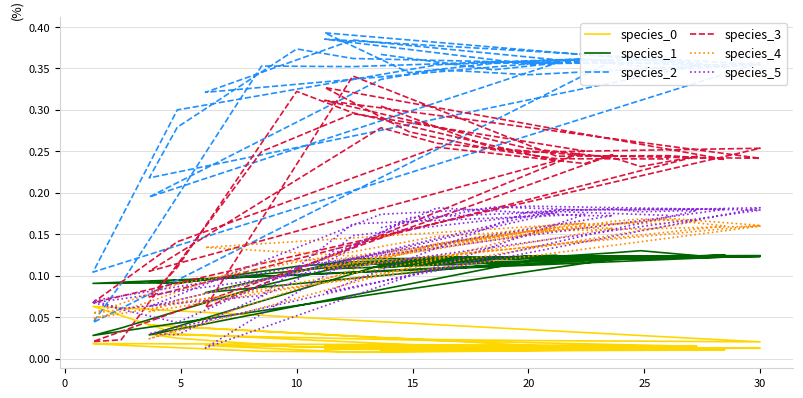

At how many categories does at least one series exceed 0?

40